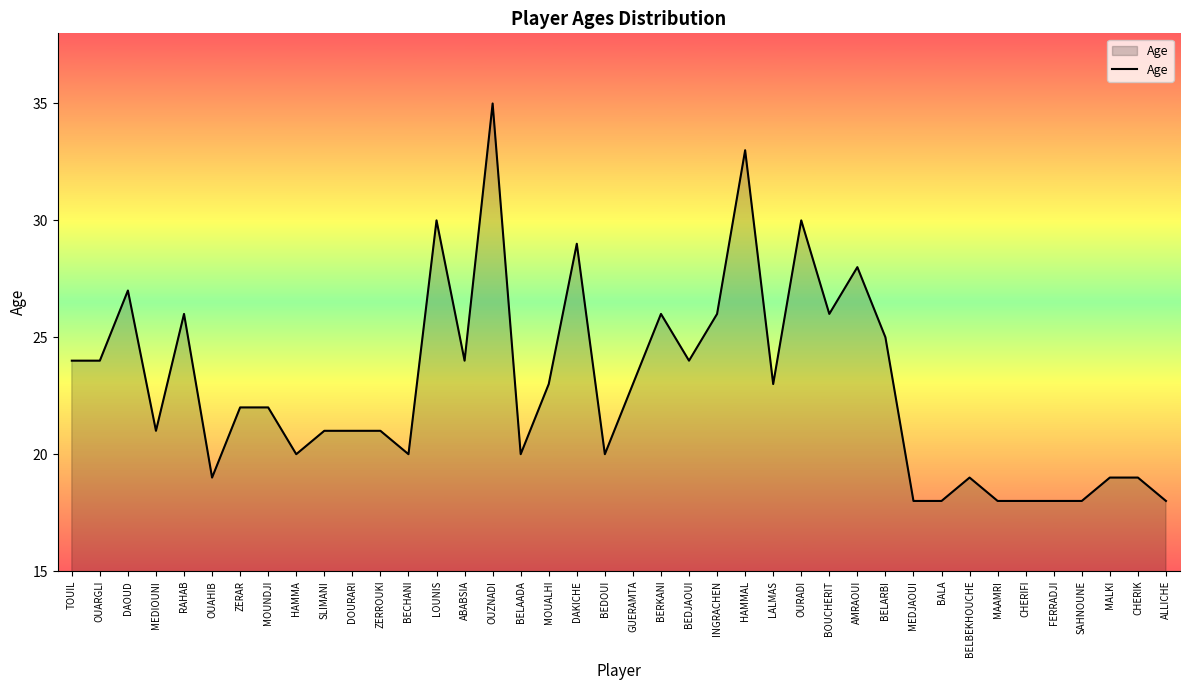

True or false: there are more than 1 points higher than both neighbors.

True